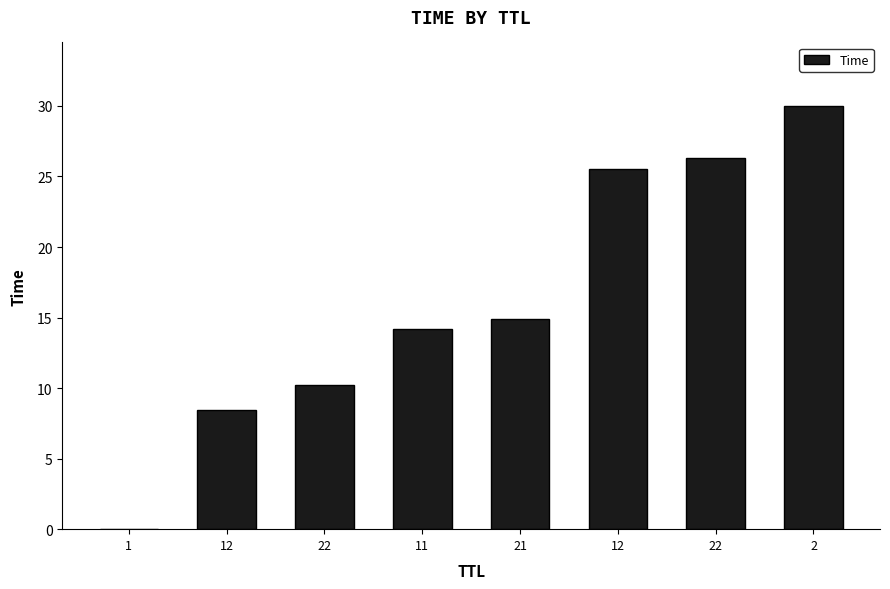

What is the label of the 8th bar from the left?

2